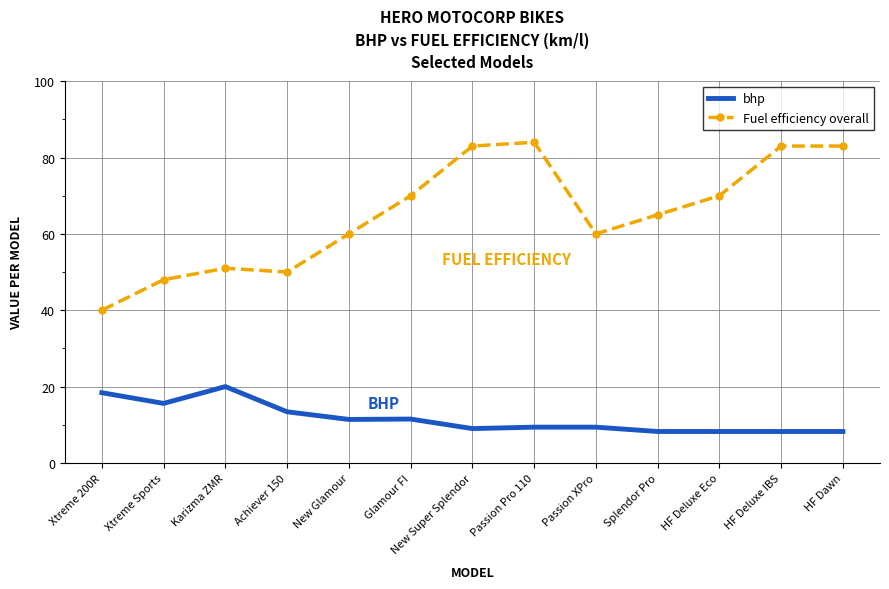

True or false: bhp has a value of 11.4 at New Glamour.

True